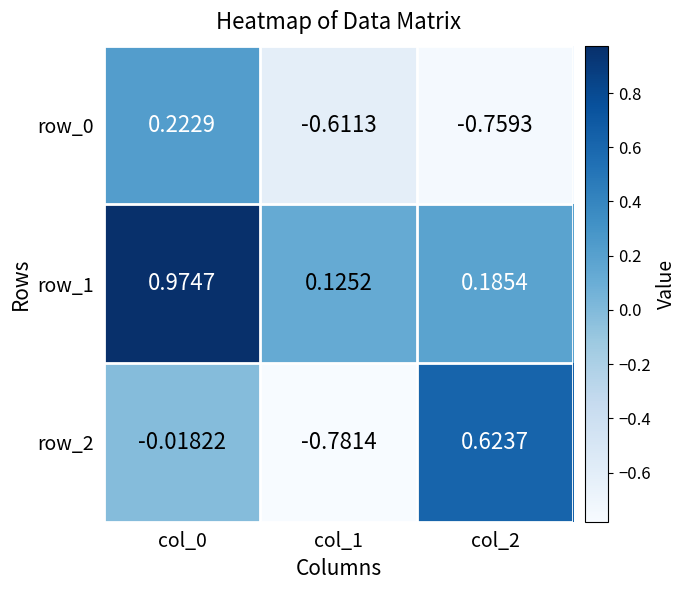

How many values in the row_2 series are below 0?

2